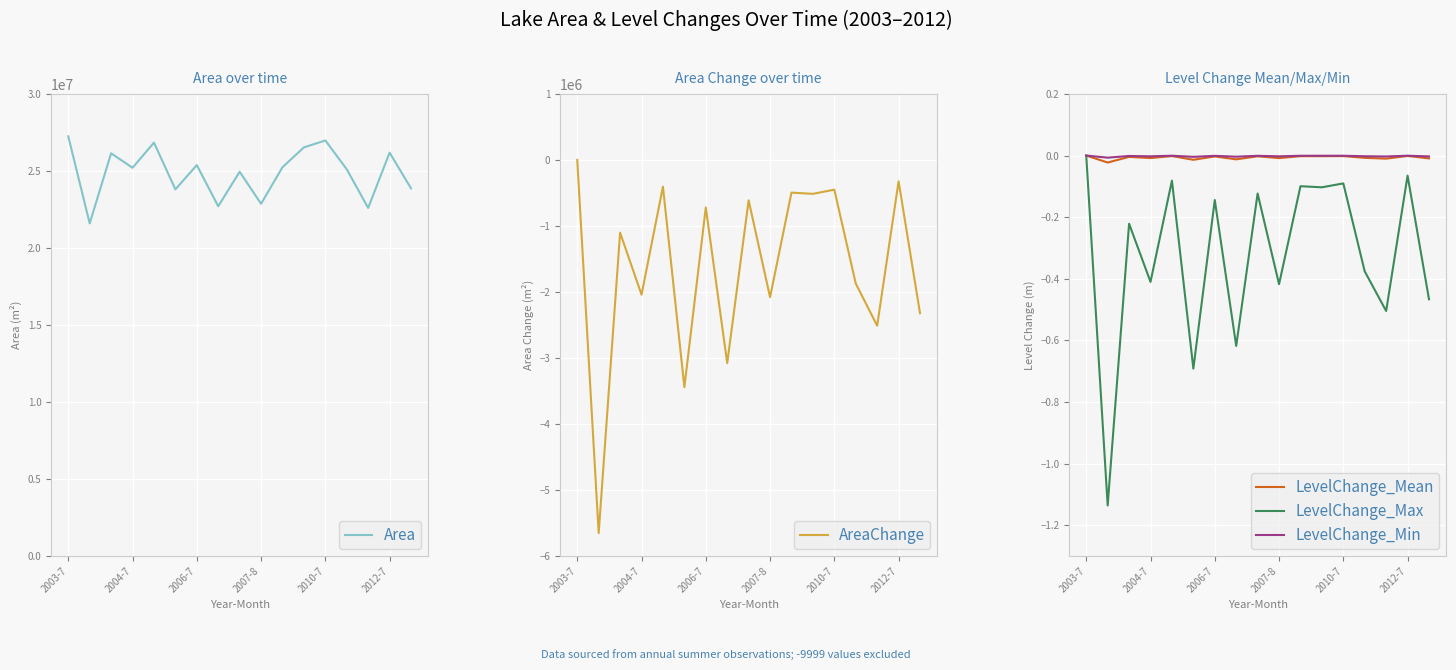

At which category does the chart reach its peak across all series?

2003-7